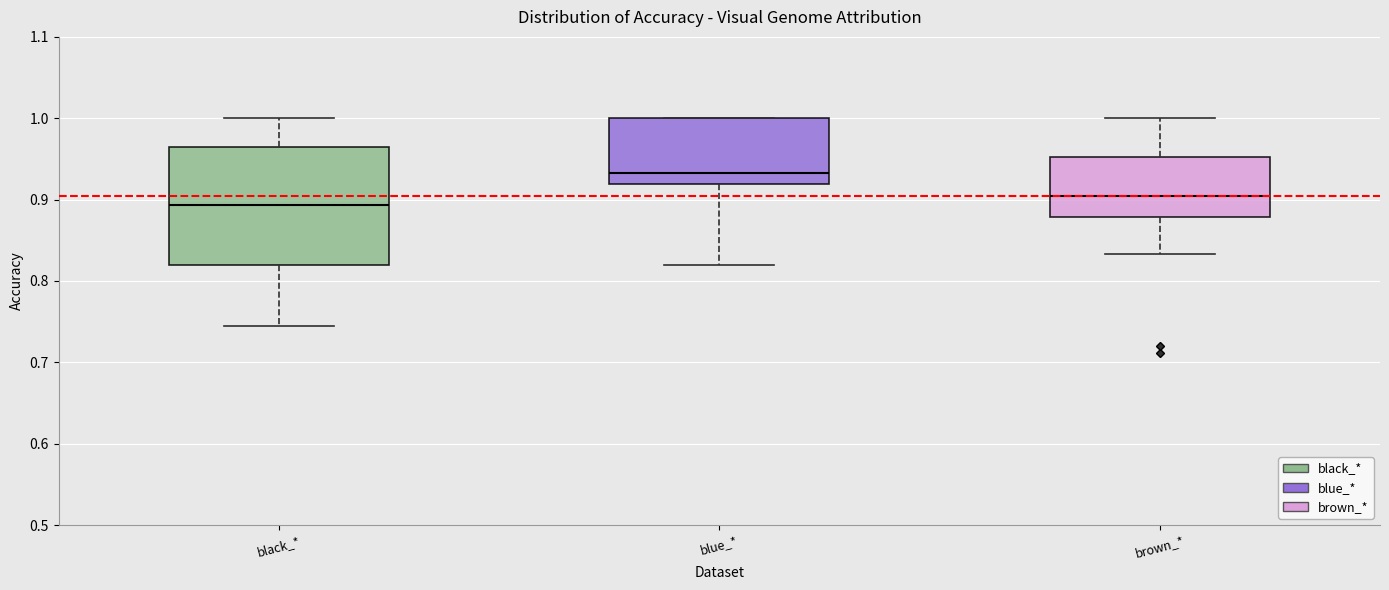

Which box is the tallest, from its lower edge to its upper edge?

black_*